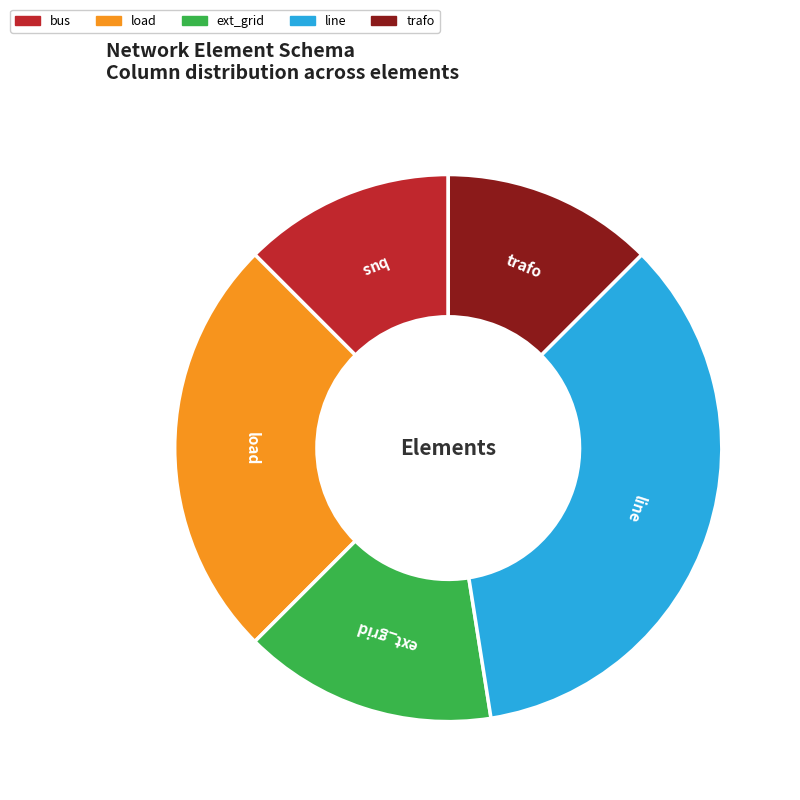

Which category has the biggest portion of the pie?

line